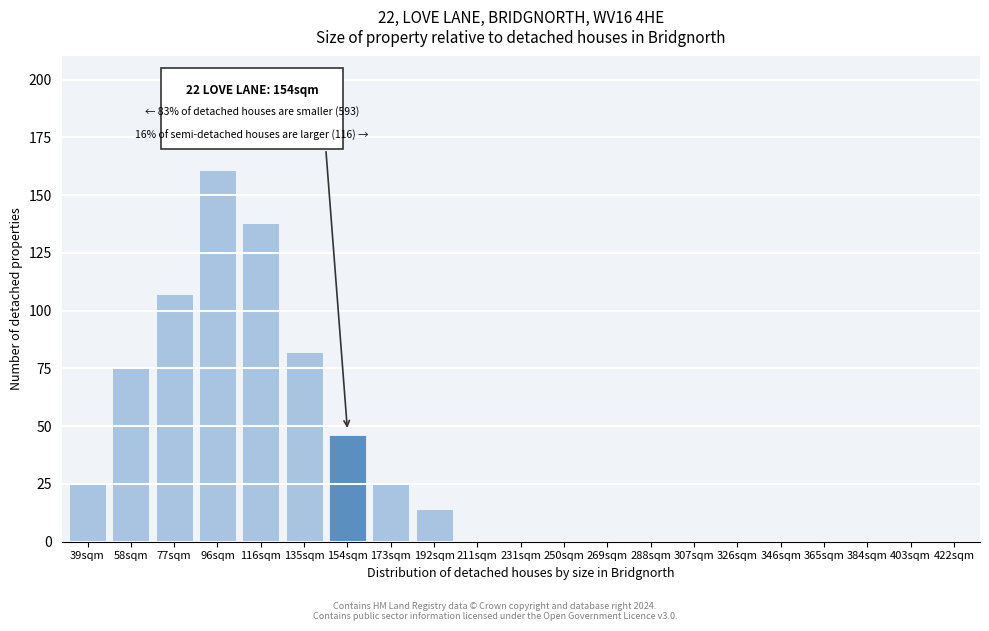

Reading left to right, extract all data points from this chart.

39sqm=25	58sqm=76	77sqm=107	96sqm=161	116sqm=138	135sqm=82	154sqm=46	173sqm=26	192sqm=14	211sqm=0	231sqm=0	250sqm=0	269sqm=0	288sqm=0	307sqm=0	326sqm=0	346sqm=0	365sqm=0	384sqm=0	403sqm=0	422sqm=0